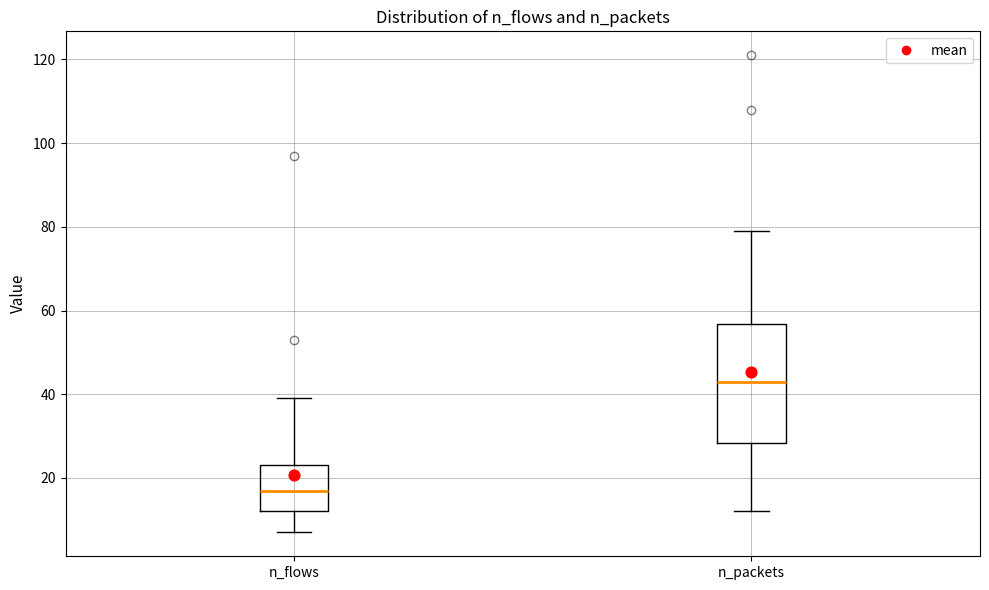

Where does the lower whisker of the box for n_flows end on the y-axis? The values are not printed on the chart, so give them approximately, as read against the axis.

8